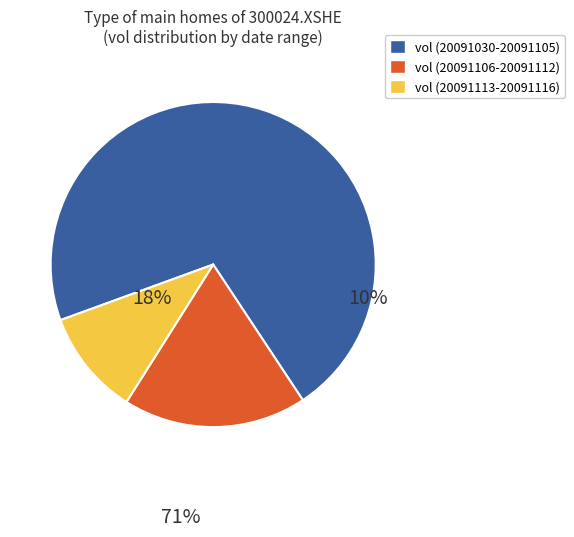

Does any single category account for the majority?

Yes